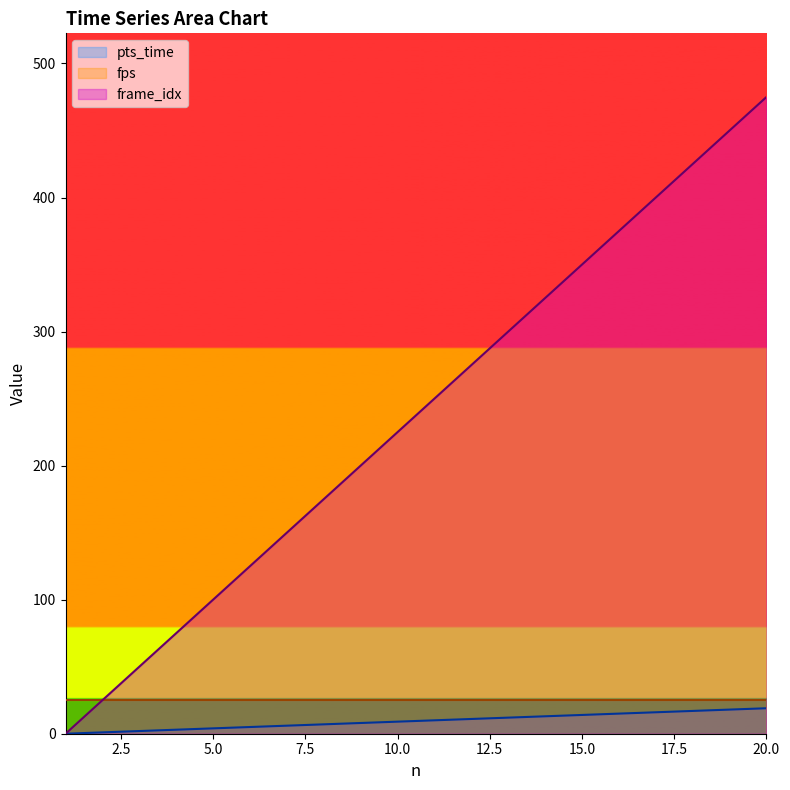

List the labels in order of frame_idx value, largest first.

20, 19, 18, 17, 16, 15, 14, 13, 12, 11, 10, 9, 8, 7, 6, 5, 4, 3, 2, 1